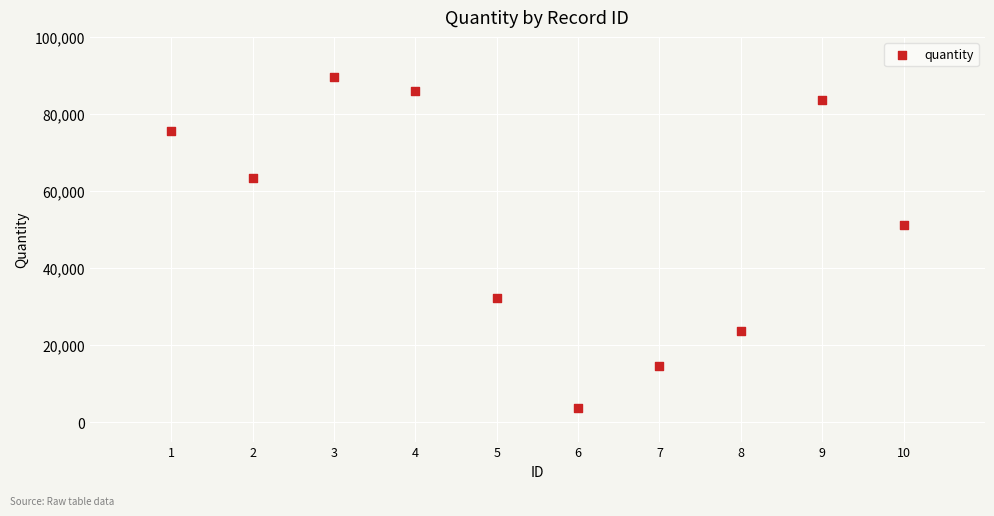

What Y value in the scatter plot is closest to 46648?

51209